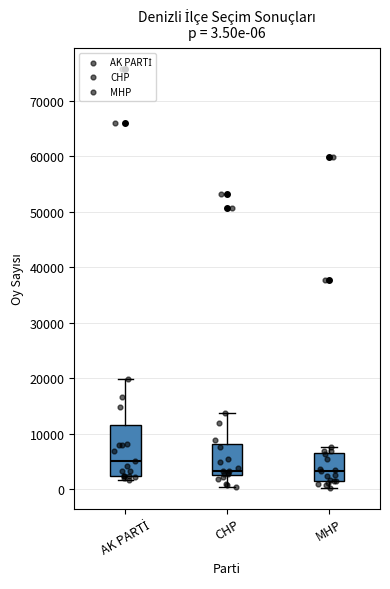

Which box is the tallest, from its lower edge to its upper edge?

AK PARTİ